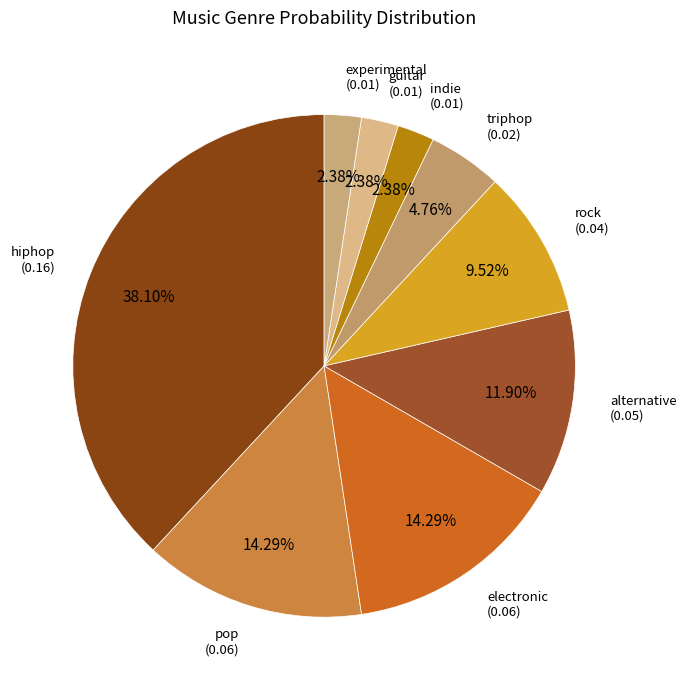

To the nearest percent, what is the difference between the electronic and rock slice percentages?

5%